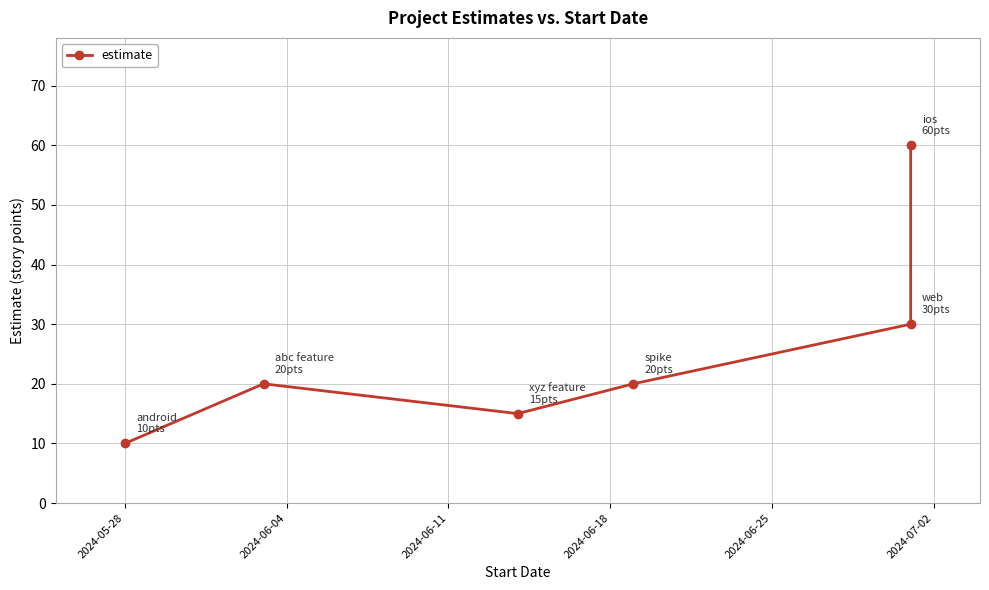

Reading left to right, extract all data points from this chart.

10	20	15	20	30	60